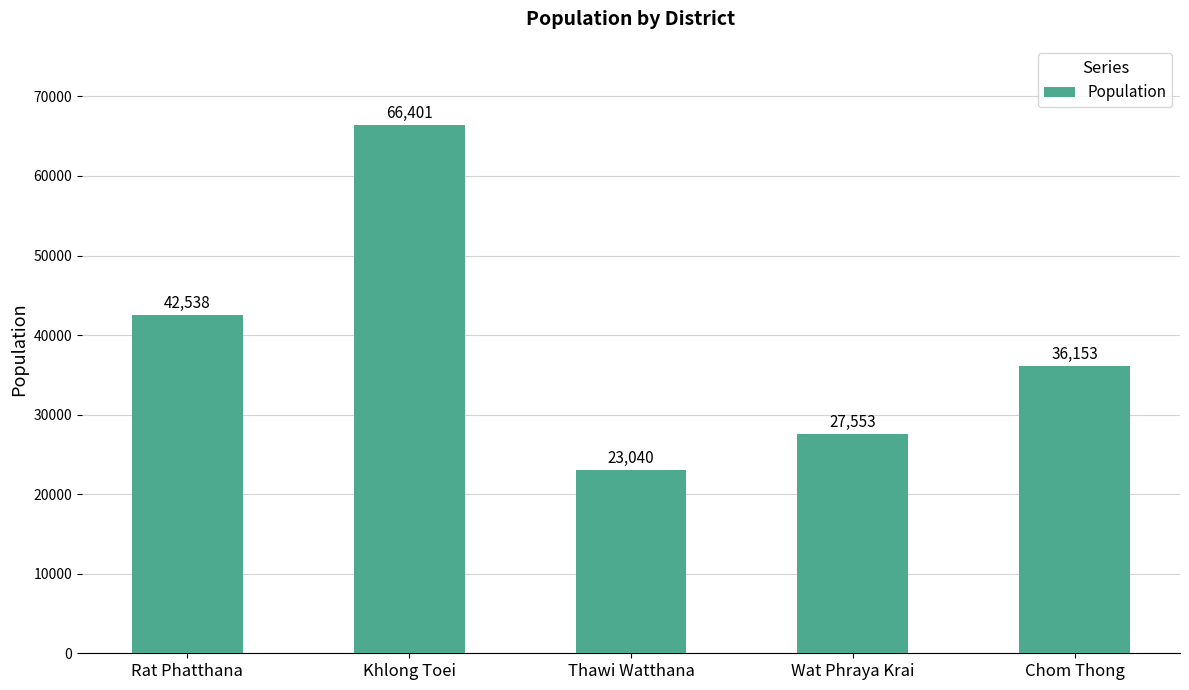

What is the label of the 3rd bar from the left?

Thawi Watthana